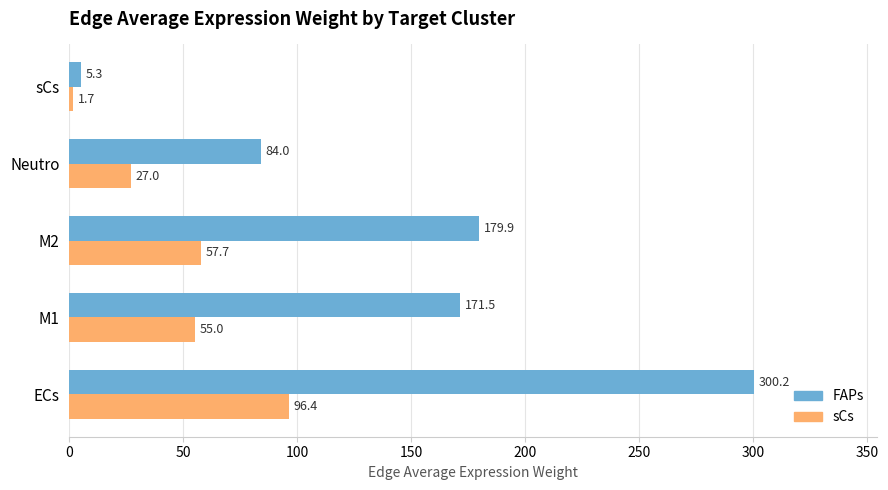

Which series has the largest range (max minus min)?

FAPs